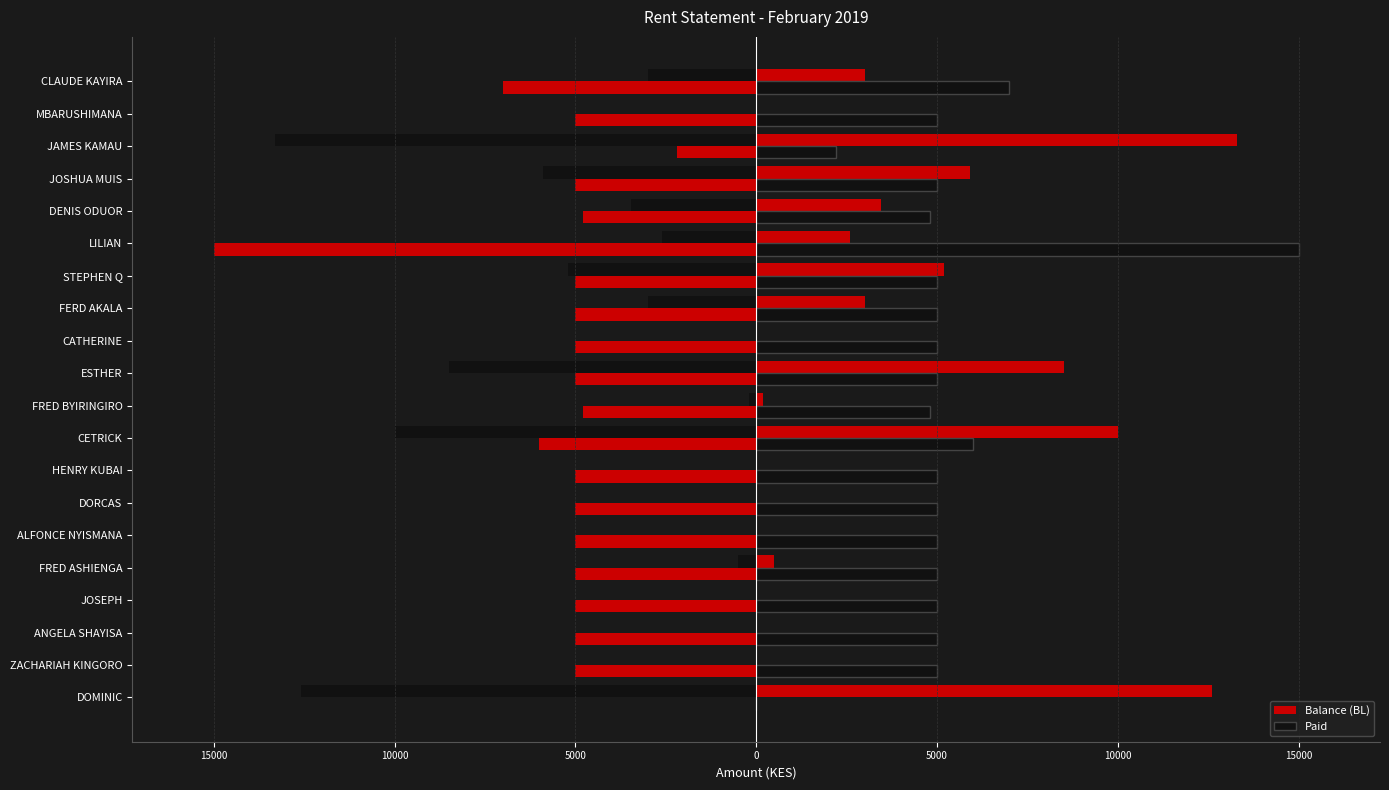

Rank the series by their maximum value, from lowest to highest.

Balance (BL), Paid